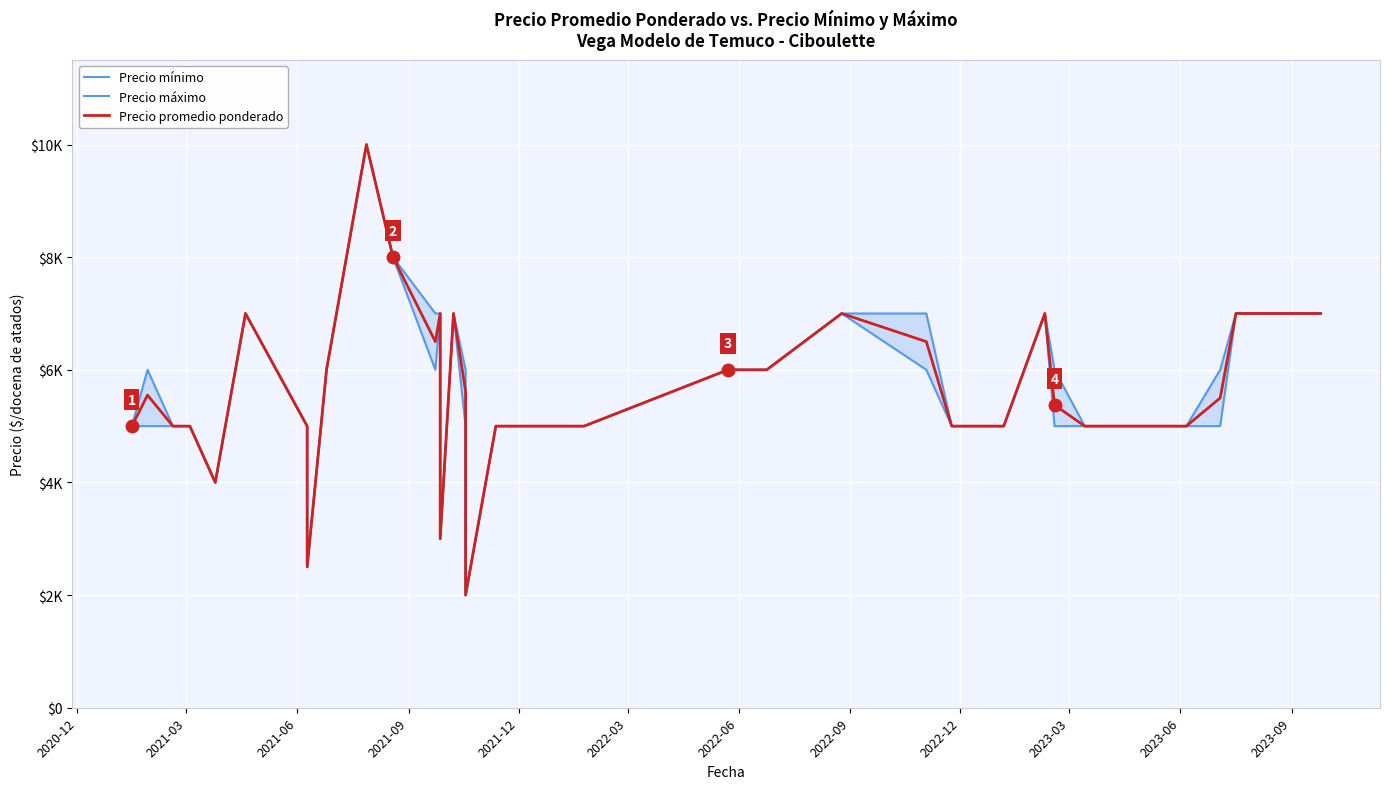

What are all the series names shown in the legend?

Precio mínimo, Precio máximo, Precio promedio ponderado